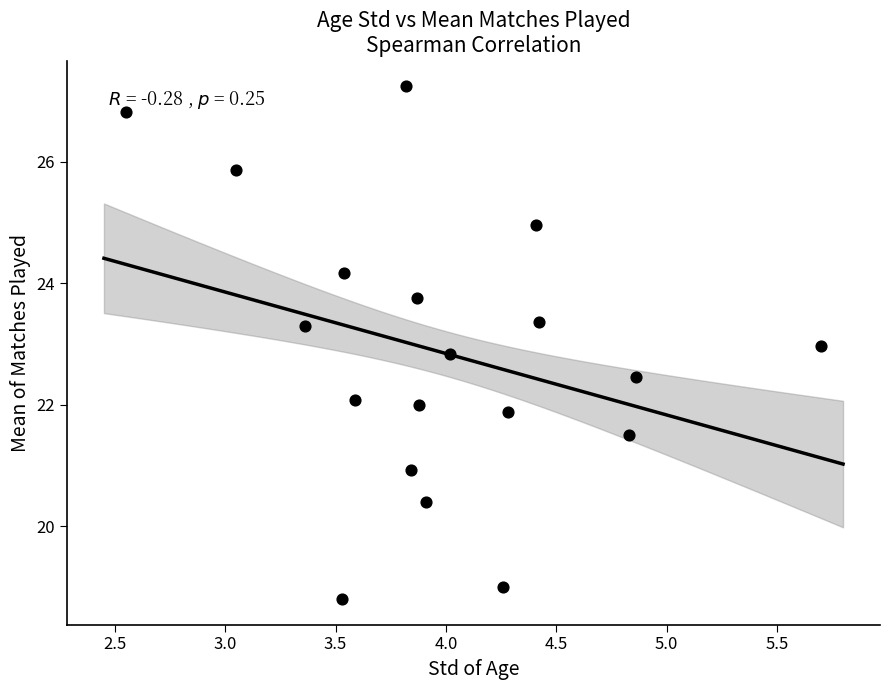

What is the range of Y values (max minus min)?

8.4